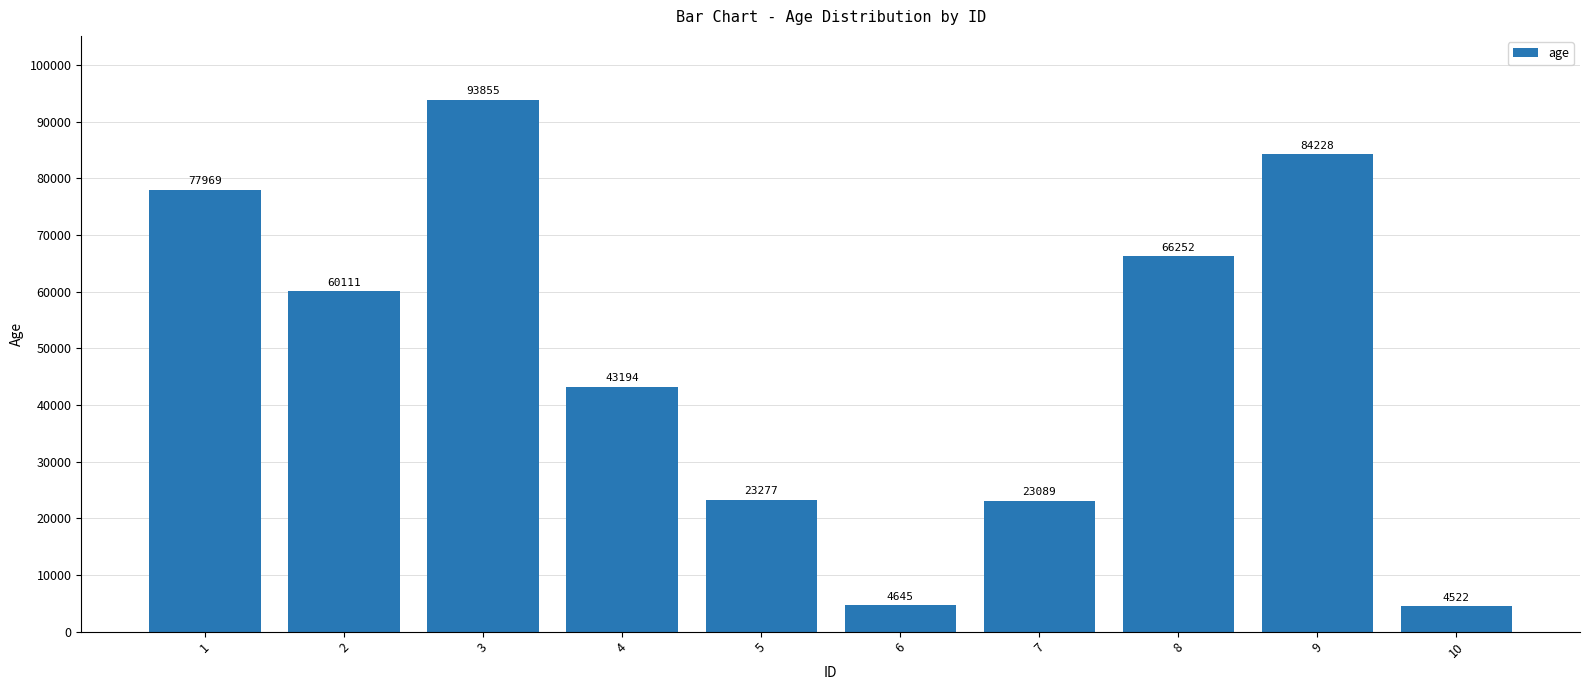

What is the difference between the values at 2 and 5?

36834